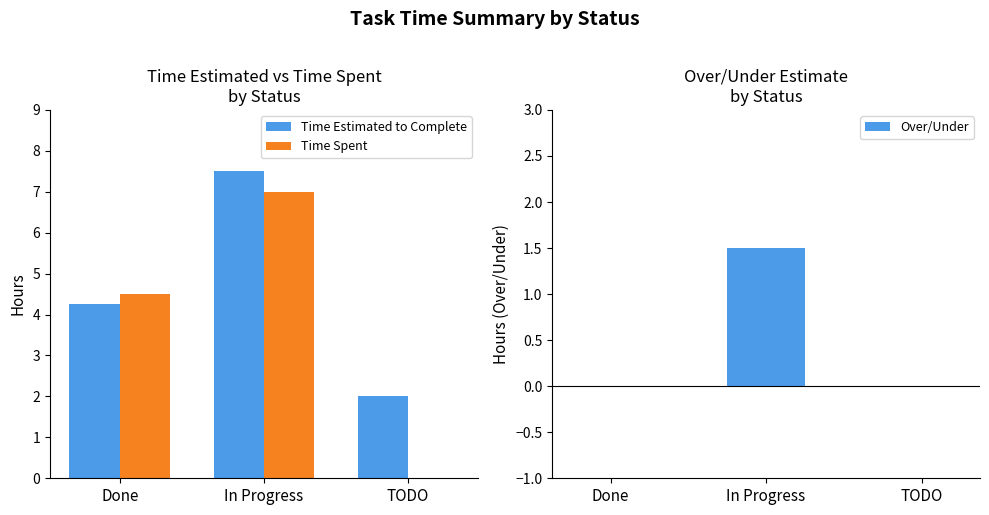

What is the average value of the Over/Under series?

0.5